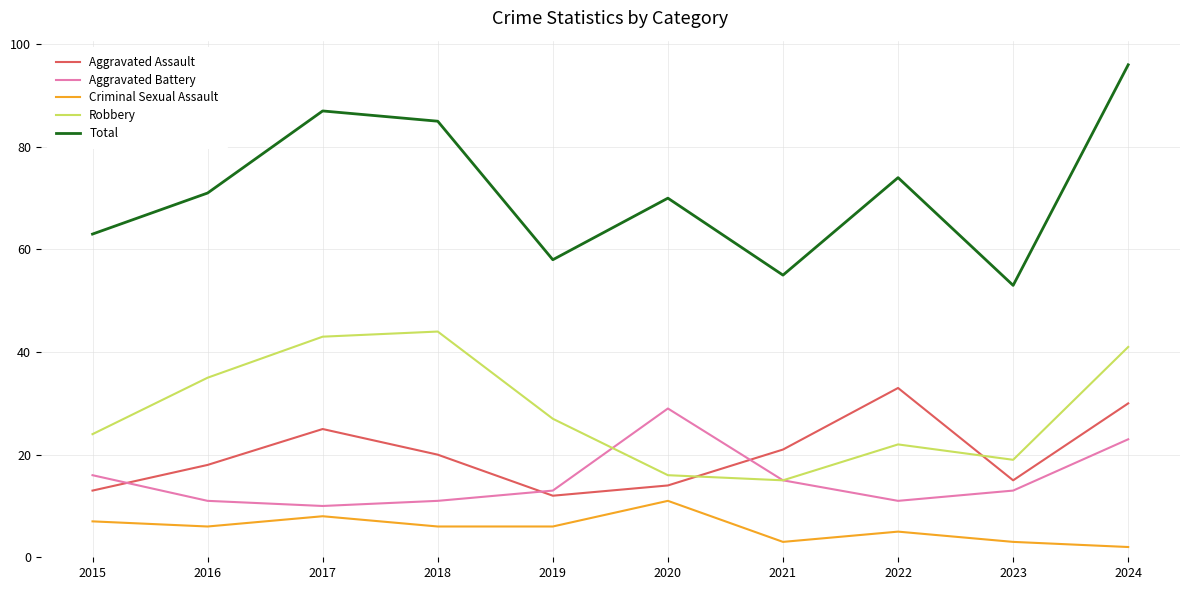

What is the sum of the Robbery values at 2016 and 2017?

78